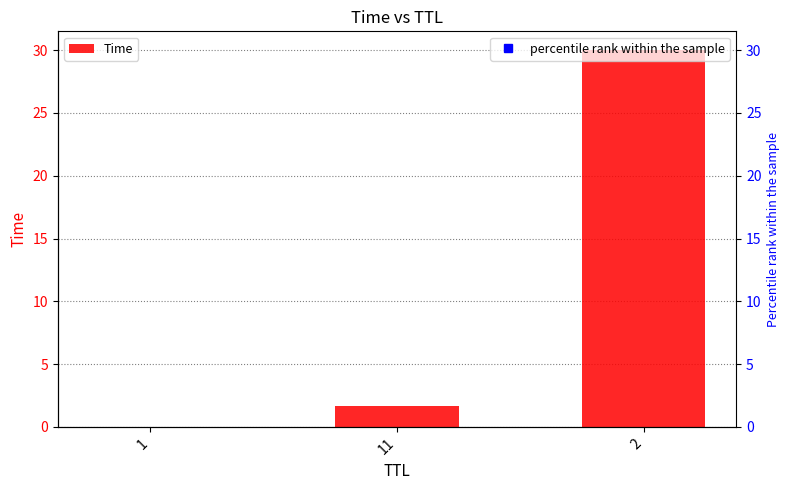

Reading right to left, extract all data points from this chart.

2=30.0	11=1.7	1=0.0